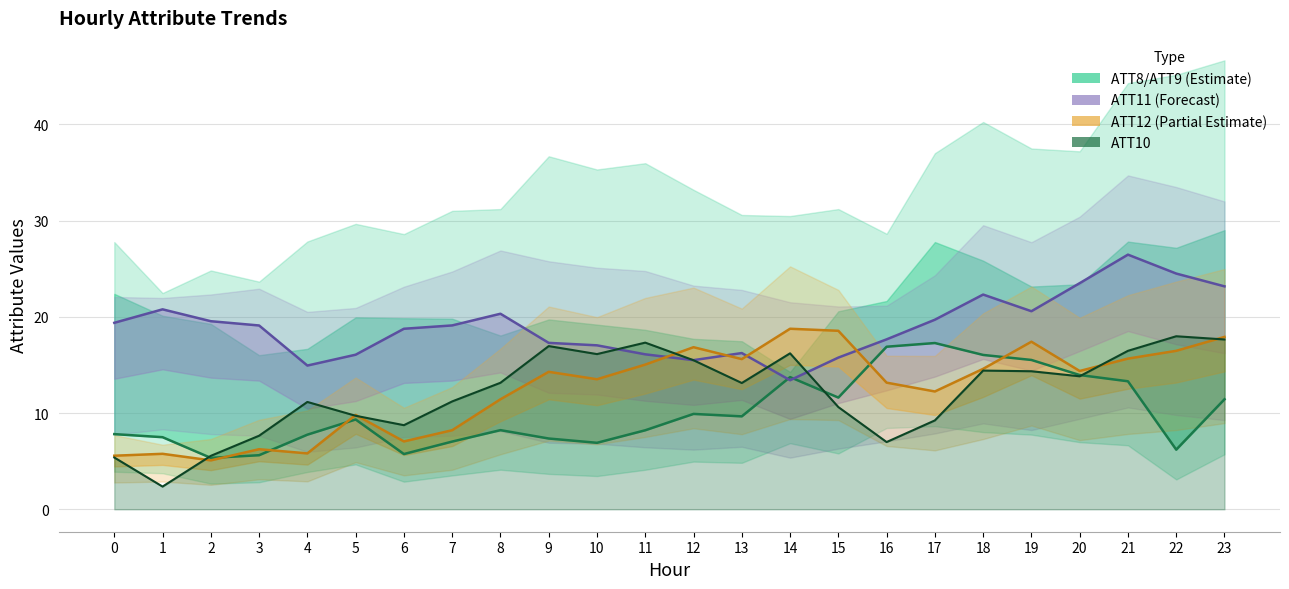

What is the value of the ATT12 point at the 8th from the left?

8.2